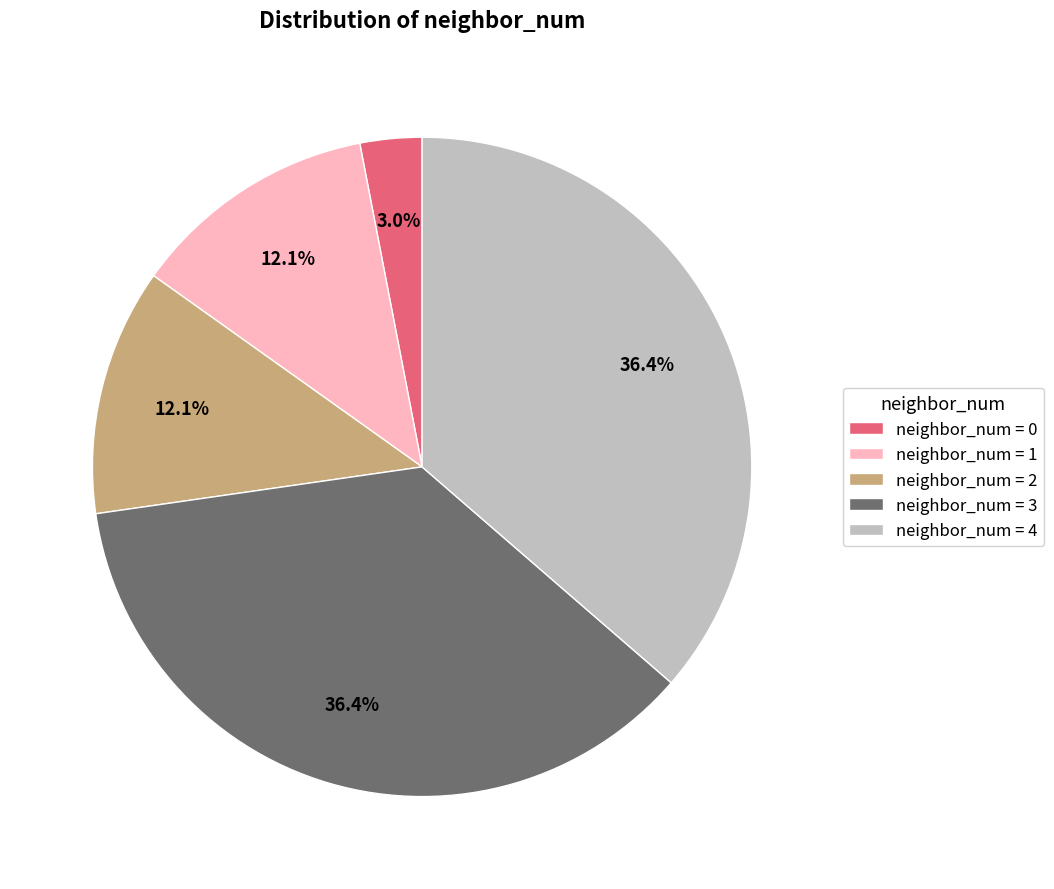

How many segments does this pie chart have?

5